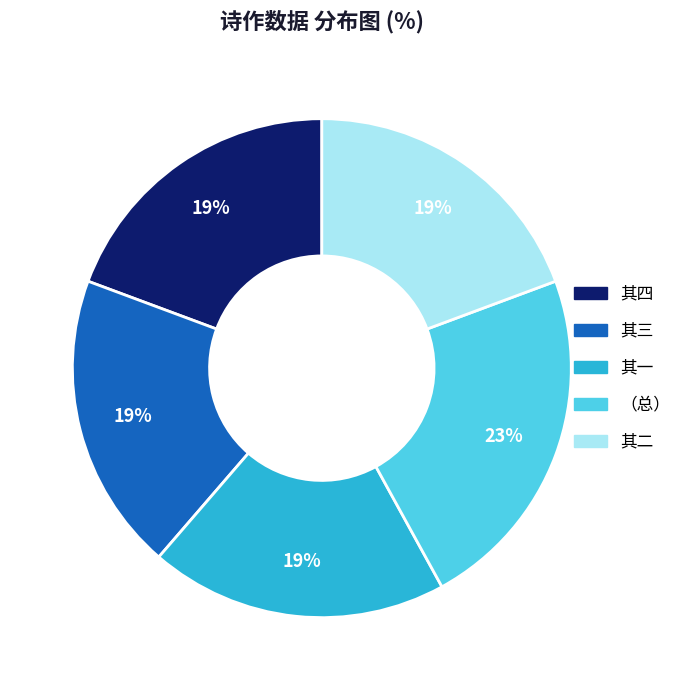

Is there any slice that represents more than half of the pie?

No